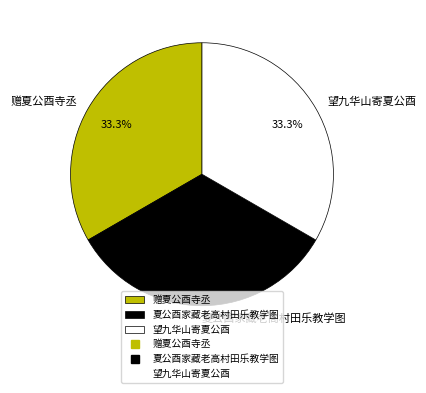

Combined, do 赠夏公酉寺丞 and 望九华山寄夏公酉 account for over 50%?

Yes